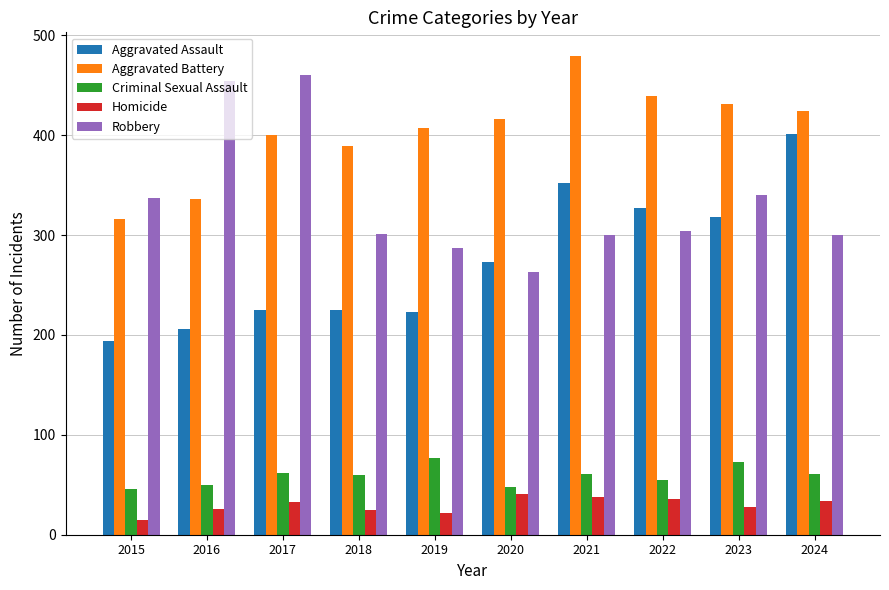

Between 2020 and 2023, which series saw the biggest shift?

Robbery